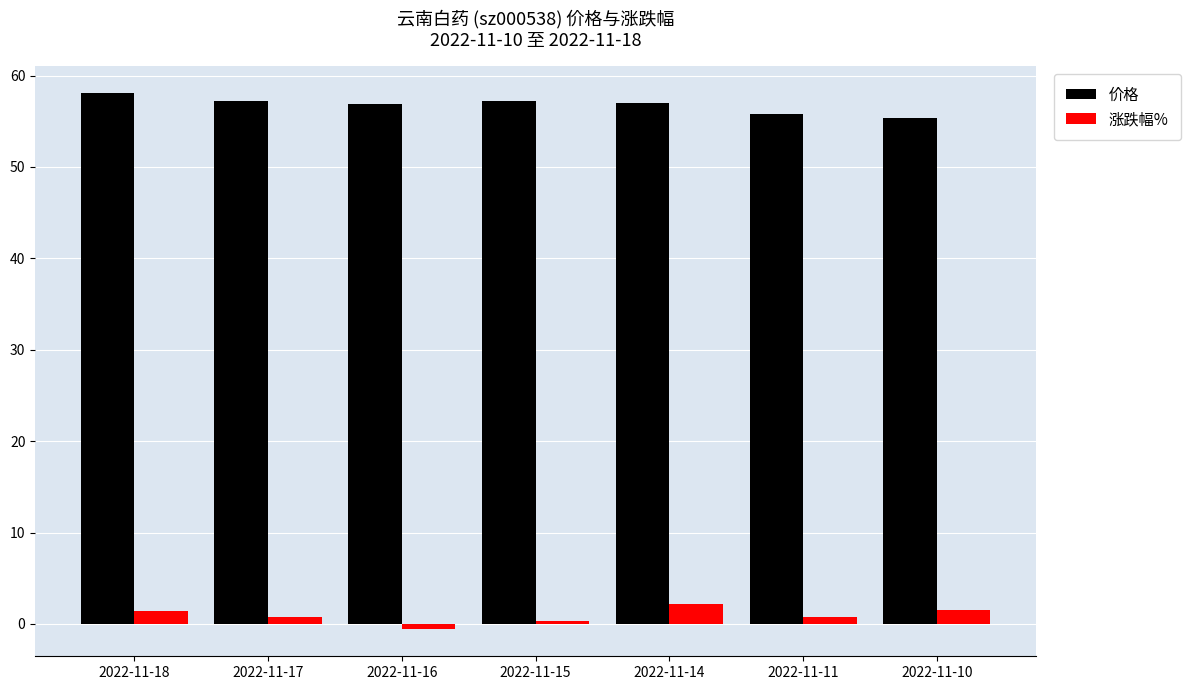

The 涨跌幅% series shows 1.4 at 2022-11-18. True or false?

True